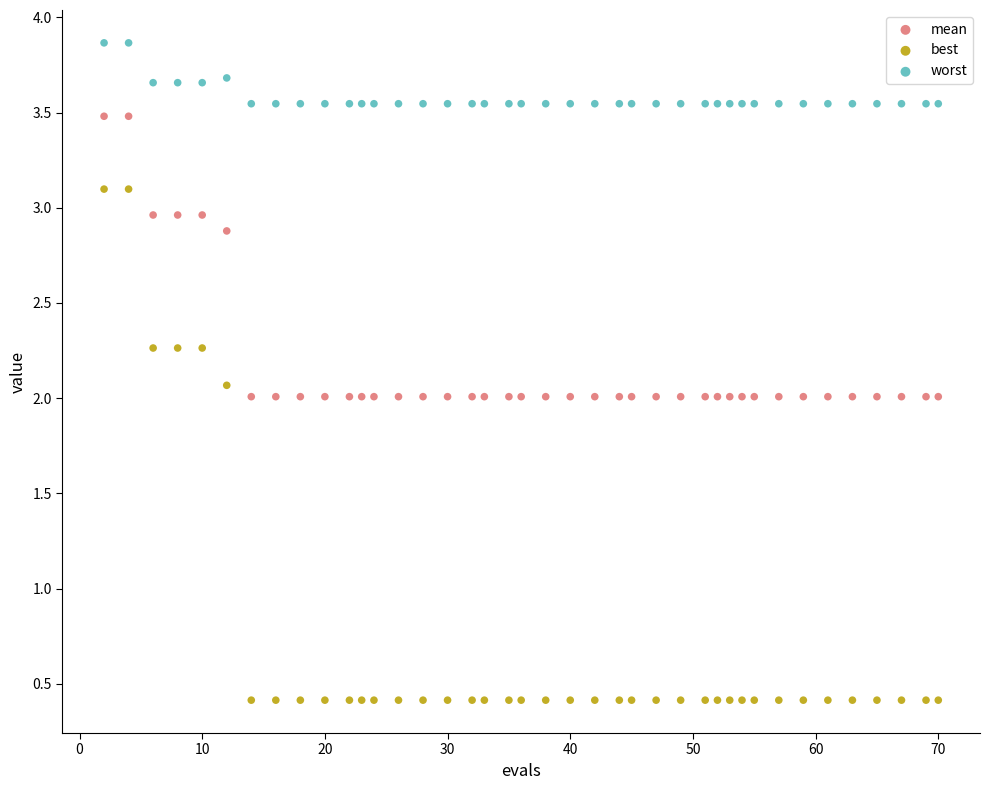

Which series contains the lowest Y value?

best